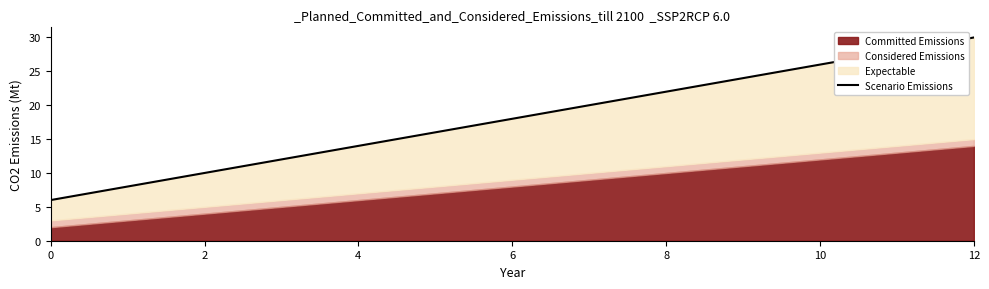

Where does the data first go above 18?

7